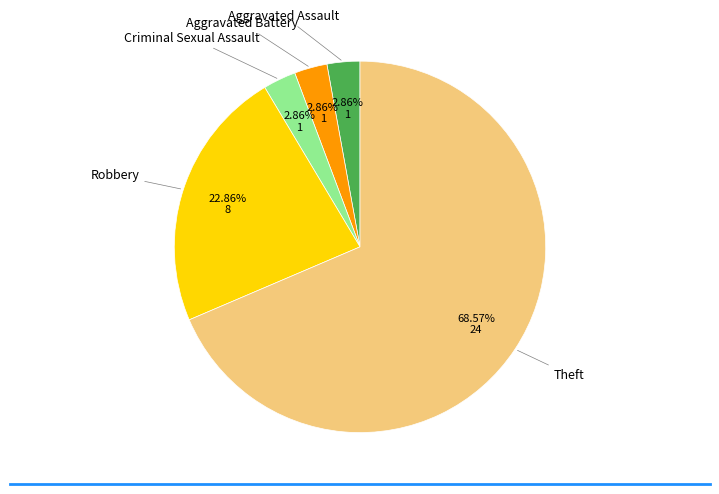

Does any single category account for the majority?

Yes